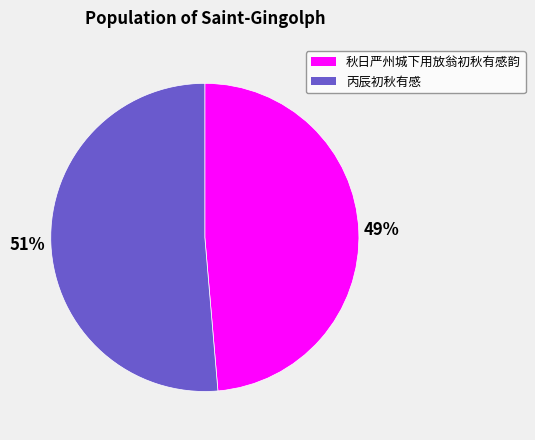

To the nearest percent, what portion does 秋日严州城下用放翁初秋有感韵 represent?

49%